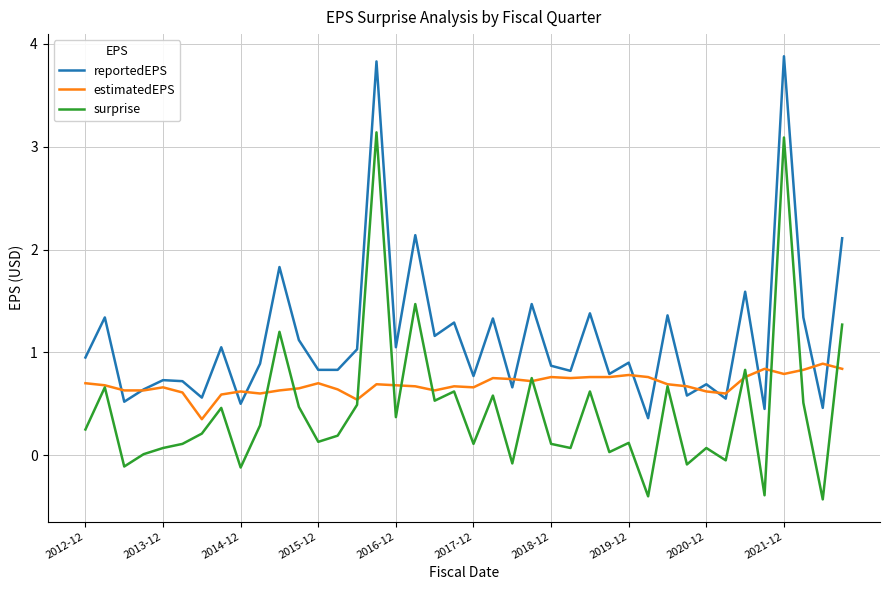

List the series in order of their overall mean, highest first.

reportedEPS, estimatedEPS, surprise